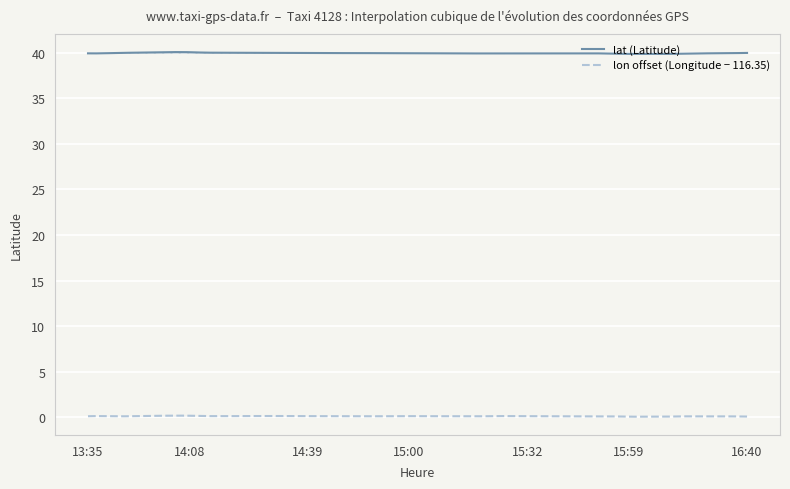

True or false: lat and lon cross at least once.

False